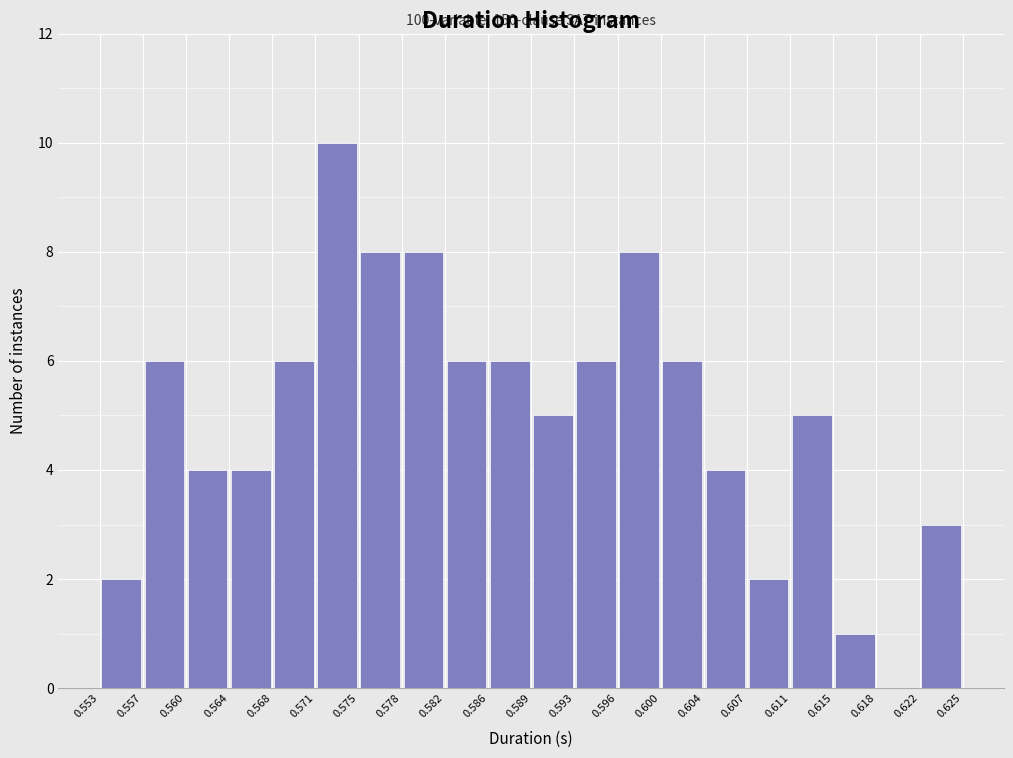

Which range on the x-axis has the tallest bar?

0.571 to 0.575